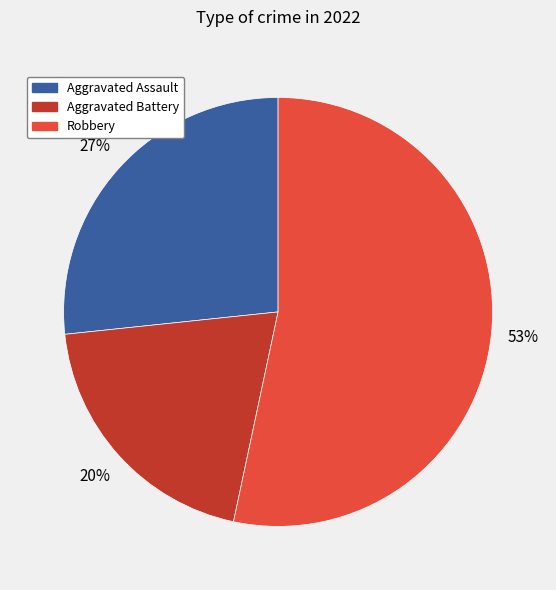

Does any single category account for the majority?

Yes